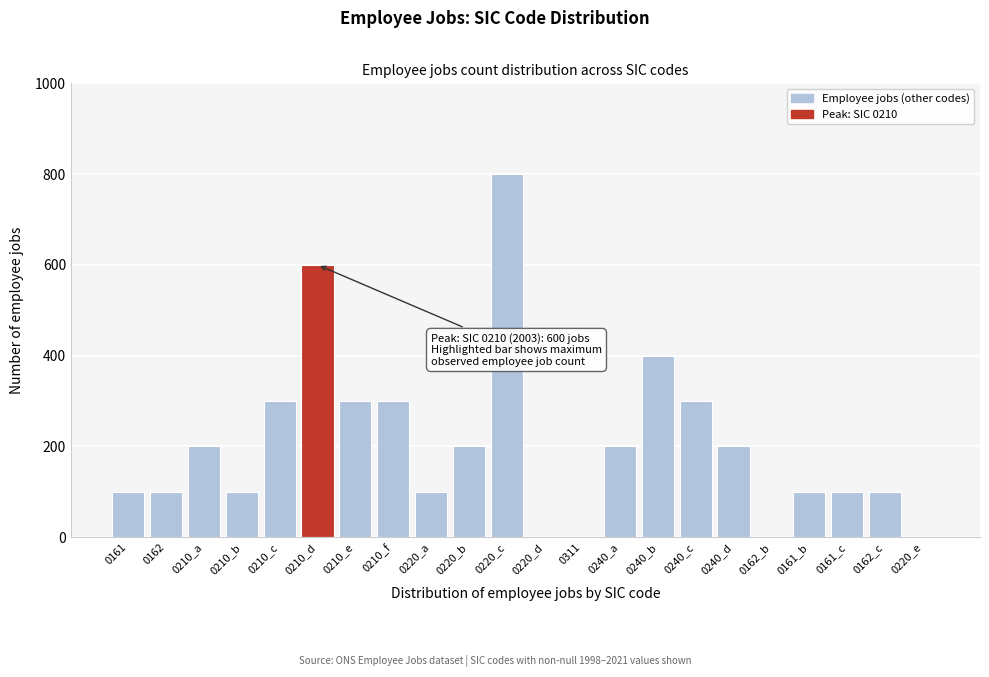

Reading left to right, extract all data points from this chart.

0161=100	0162=100	0210_a=200	0210_b=100	0210_c=300	0210_d=600	0210_e=300	0210_f=300	0220_a=100	0220_b=200	0220_c=800	0220_d=0	0311=0	0240_a=200	0240_b=400	0240_c=300	0240_d=200	0162_b=0	0161_b=100	0161_c=100	0162_c=100	0220_e=0